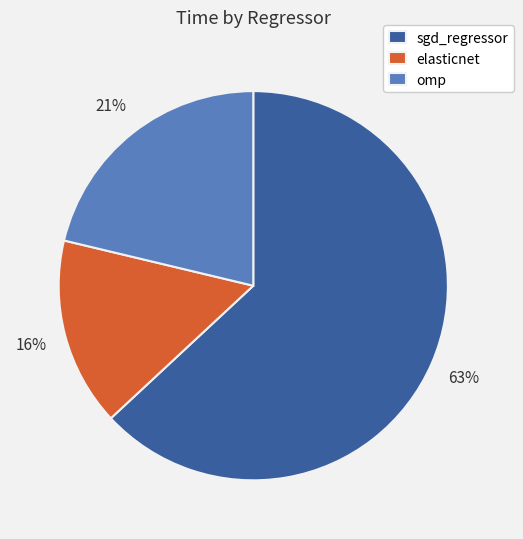

Count the number of slices in the pie.

3